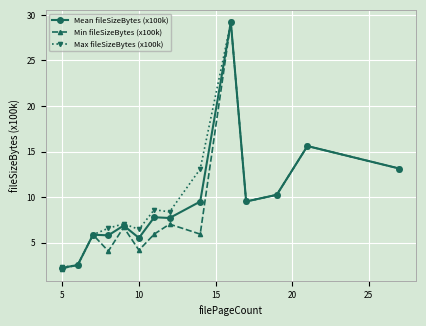

True or false: Mean fileSizeBytes (x100k) has more than 1 interior local peaks.

True